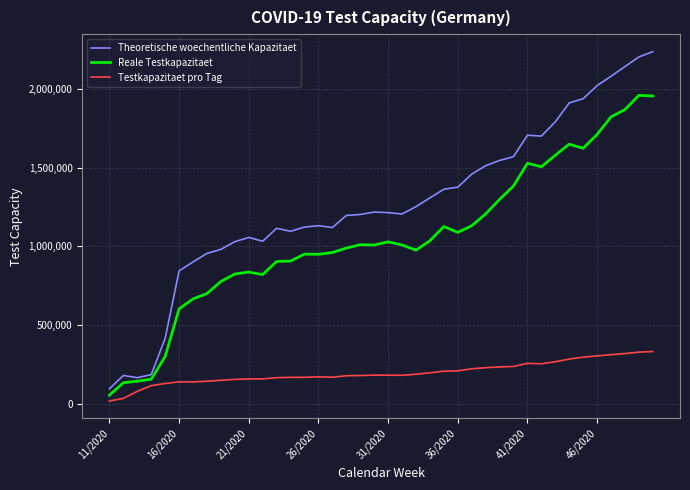

Rank the series by their maximum value, from highest to lowest.

Theoretische woechentliche Kapazitaet, Reale Testkapazitaet, Testkapazitaet pro Tag